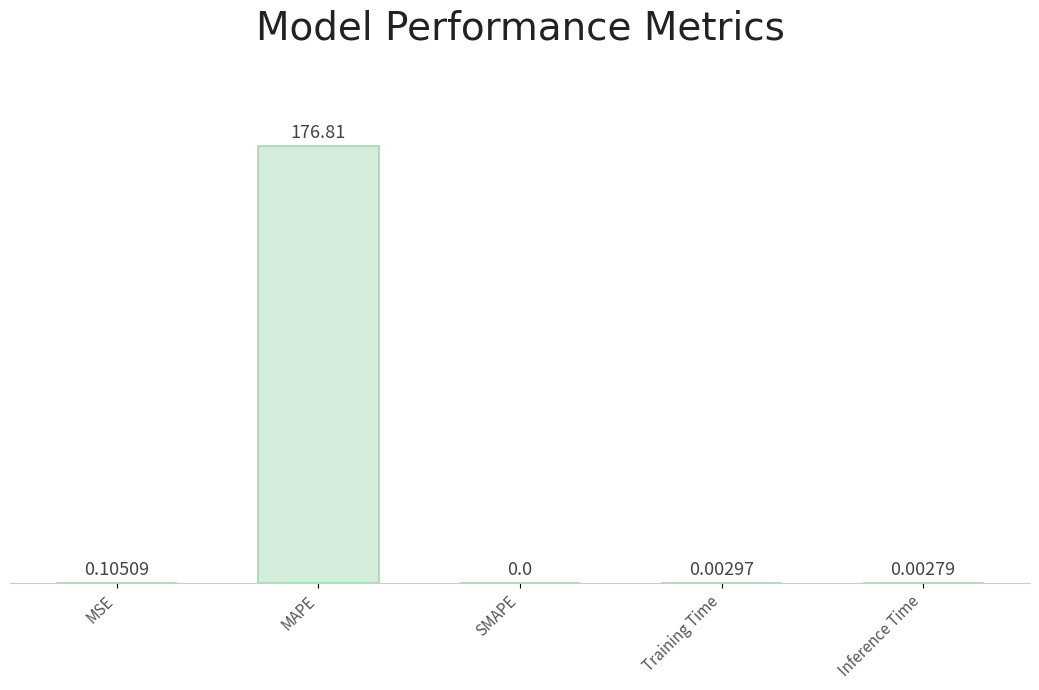

At which category does the chart reach its peak across all series?

MAPE